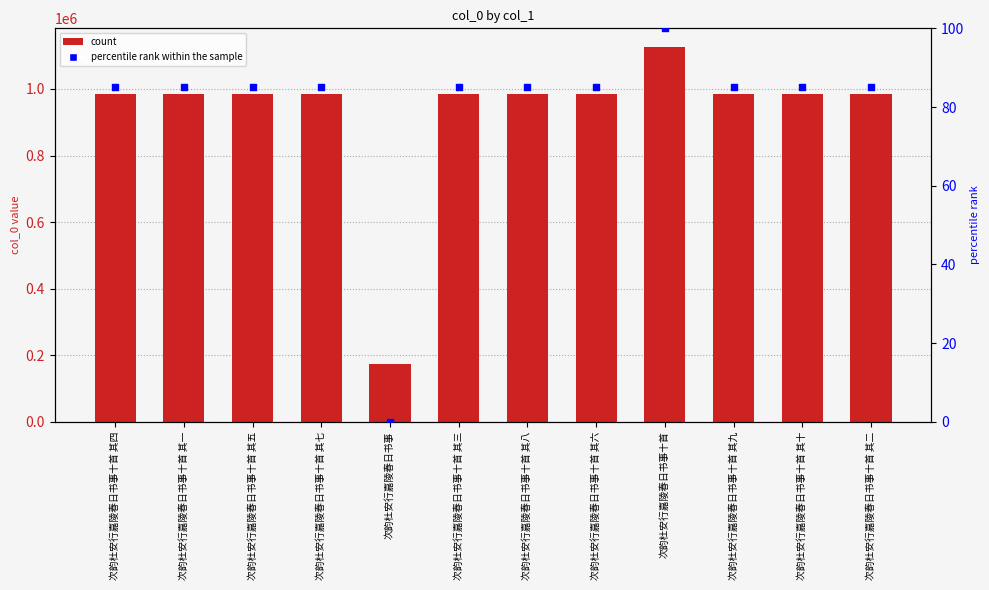

Which series contains the highest Y value?

col_0